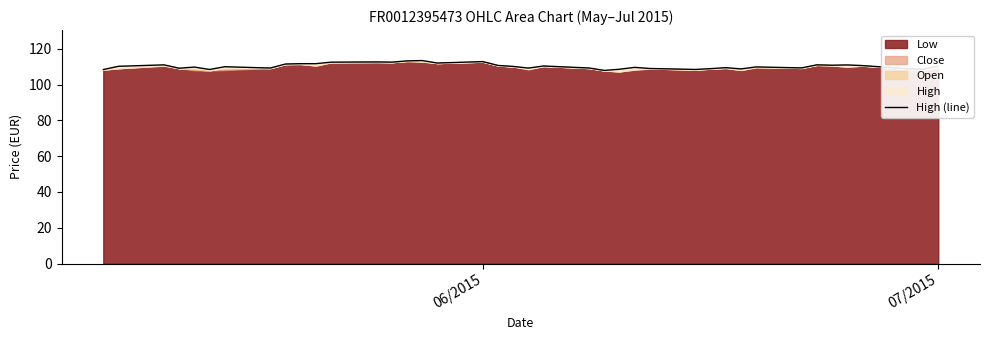

Is it true that the value at 34 is 38.9?

False